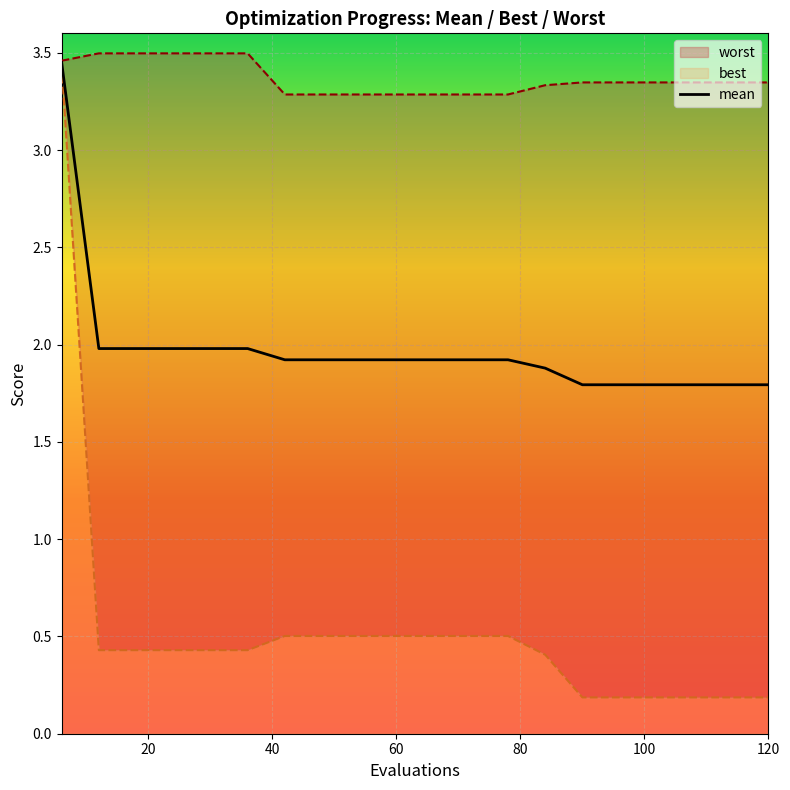

At how many categories does at least one series exceed 1?

20